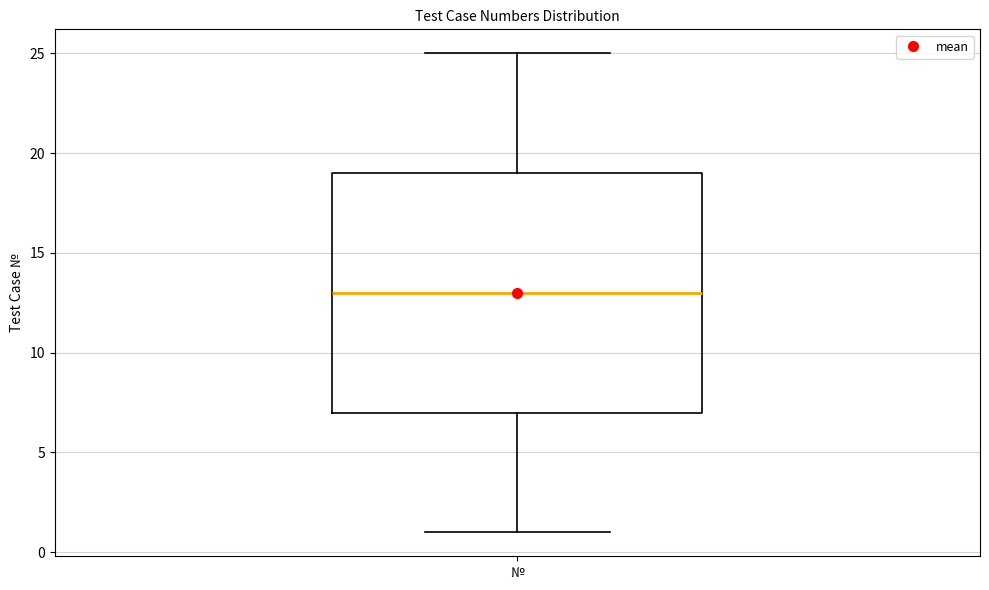

Read this box plot against the y-axis: the position of the median line, the range covered by the box, and the ends of both whiskers. The values are not printed on the chart, so give them approximately, as read against the axis.

median 13, box 7 to 19, whiskers 1 to 25